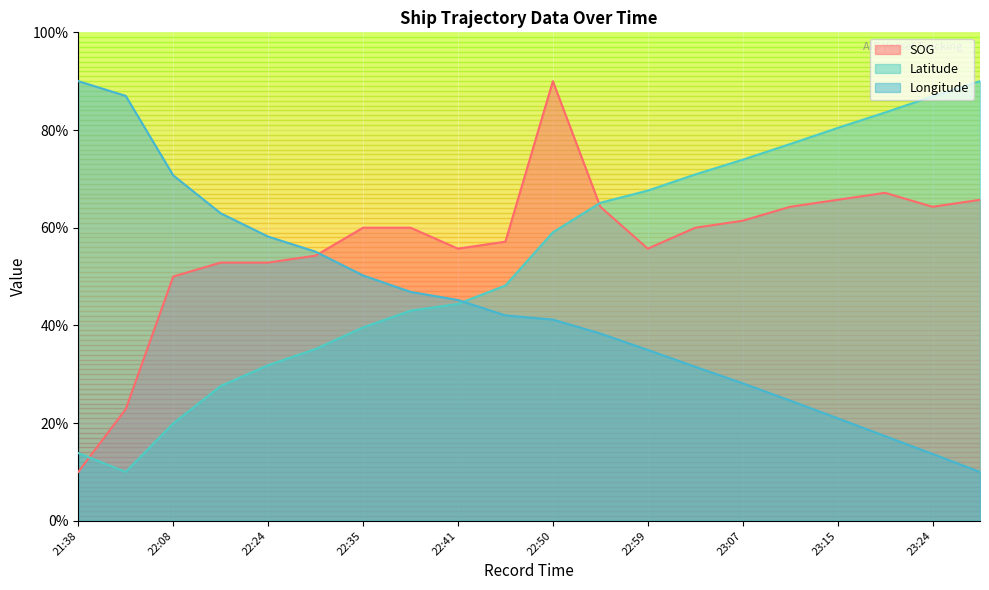

Does the chart display data point markers on the line(s)?

No